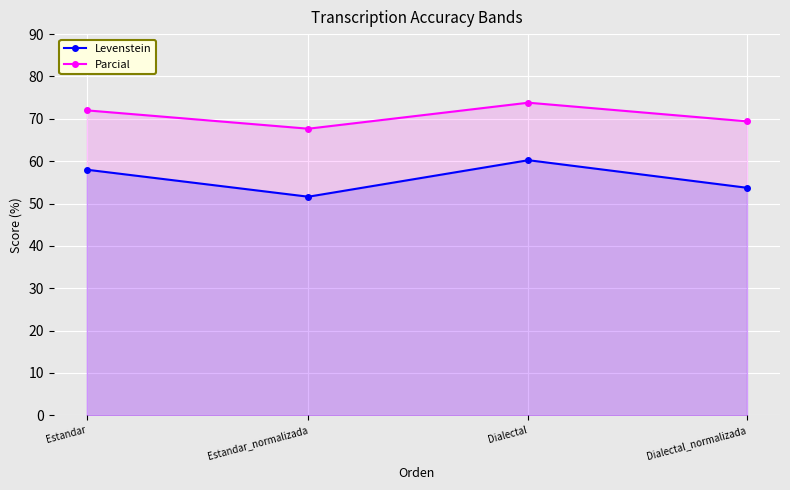

What is the minimum value shown in the chart?

51.6